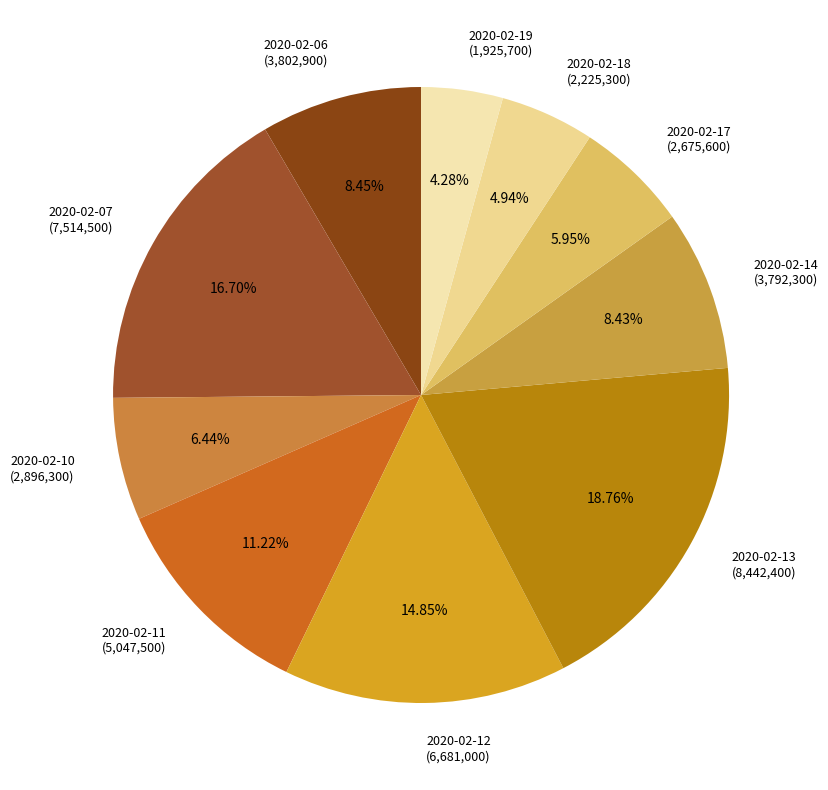

How many slices are in this pie chart?

10